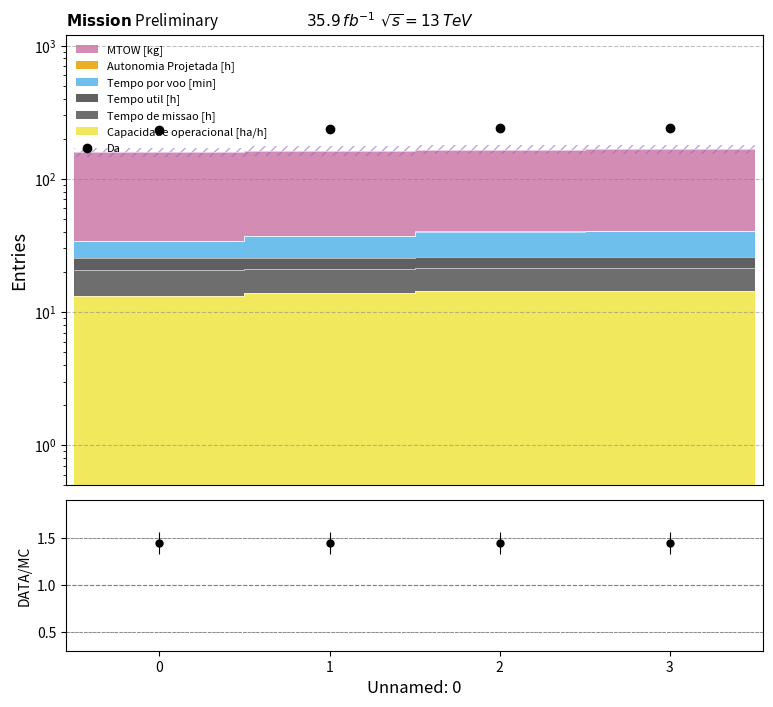

What is the greatest value displayed?

241.1